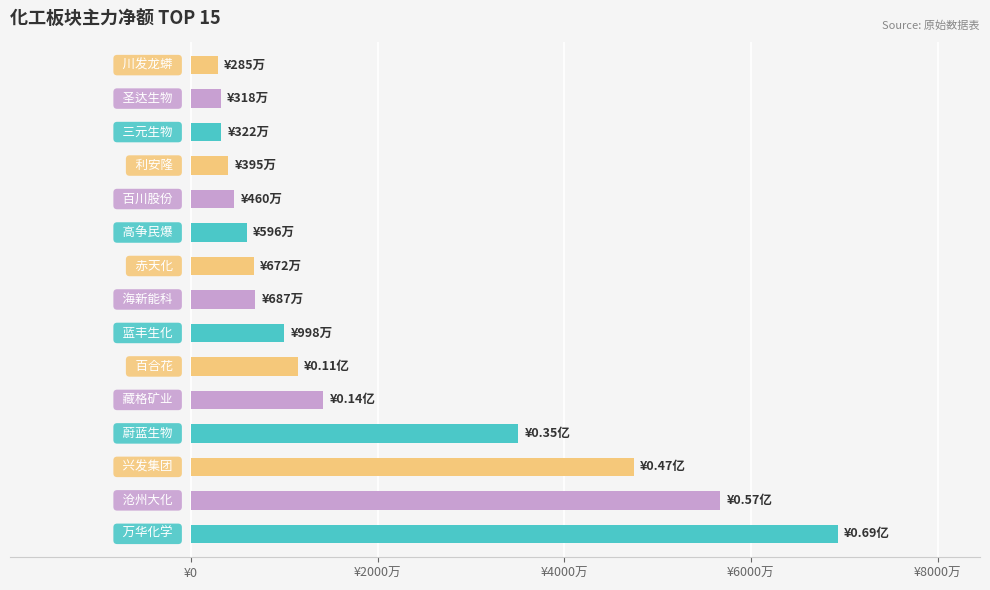

Are the bars horizontal?

Yes